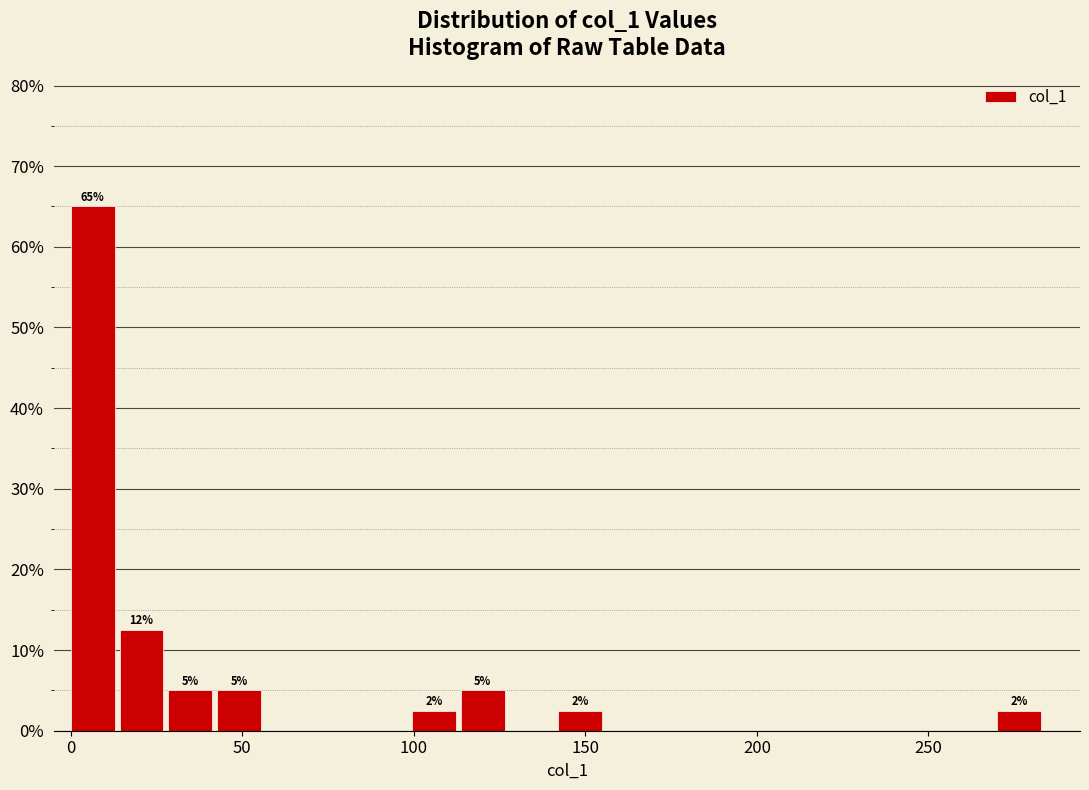

Read against the x-axis, roughly where is the centre of the tallest bar?

5